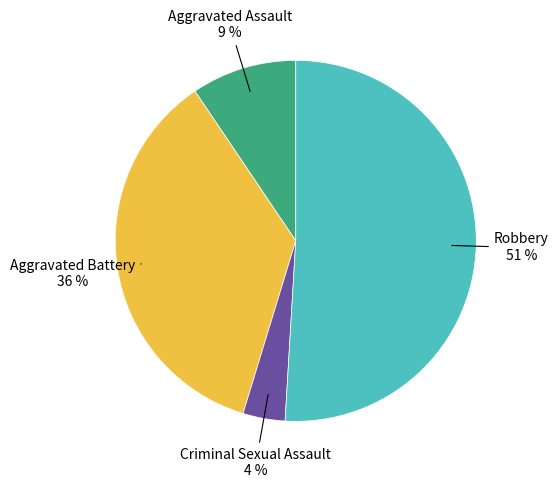

To the nearest percent, what is the difference between the largest and smallest slice percentages?

47%